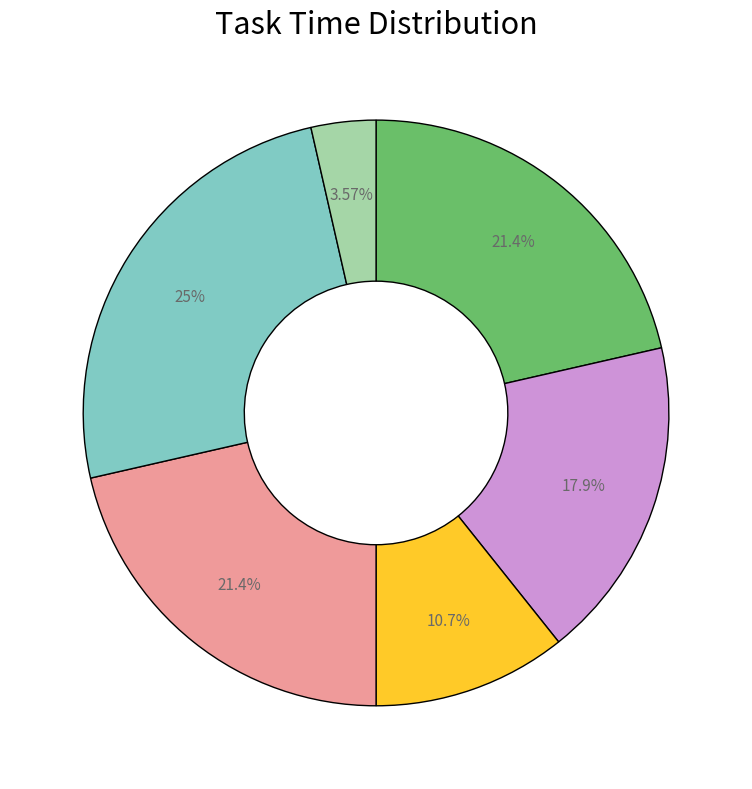

Is there a majority slice in this chart?

No